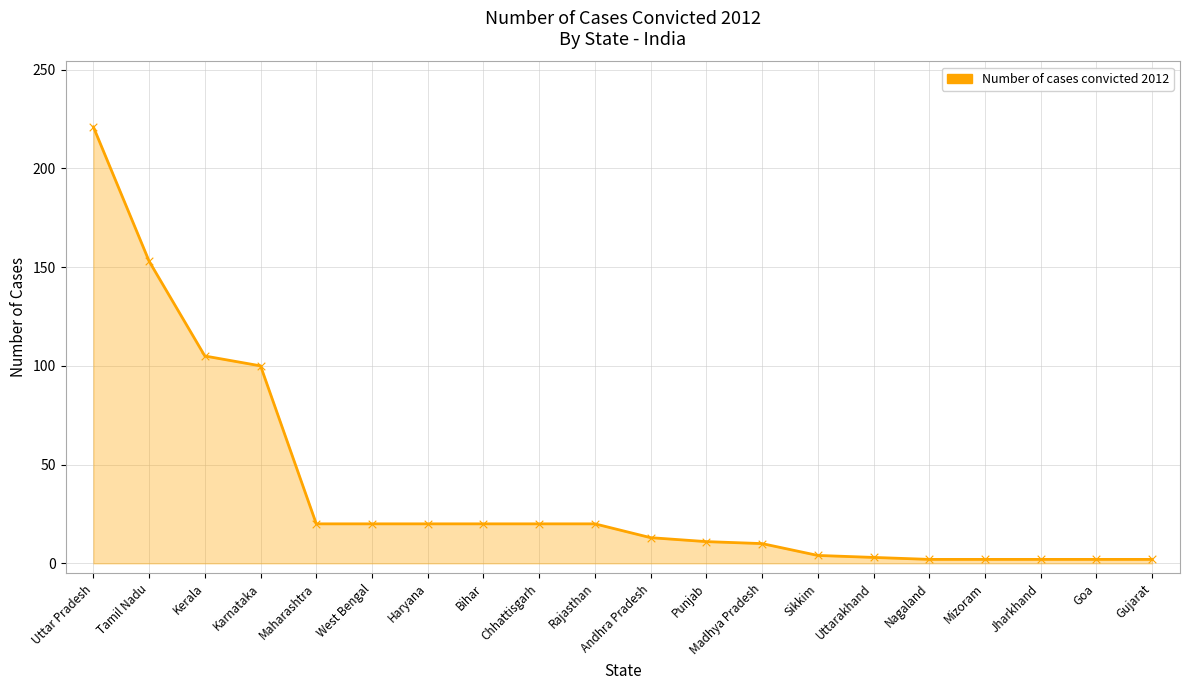

Which has a higher value, Sikkim or Chhattisgarh?

Chhattisgarh